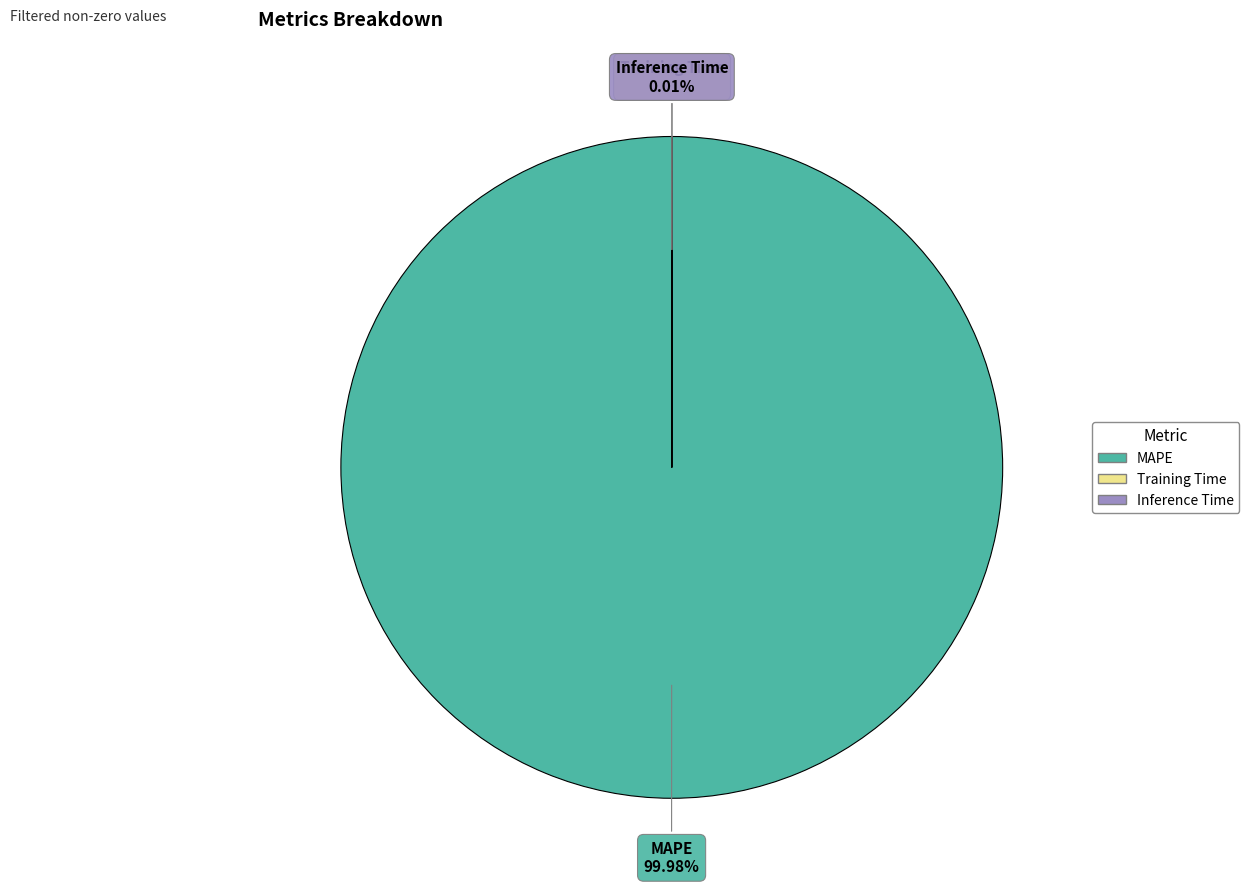

To the nearest percent, what is the difference between the largest and smallest slice percentages?

100%